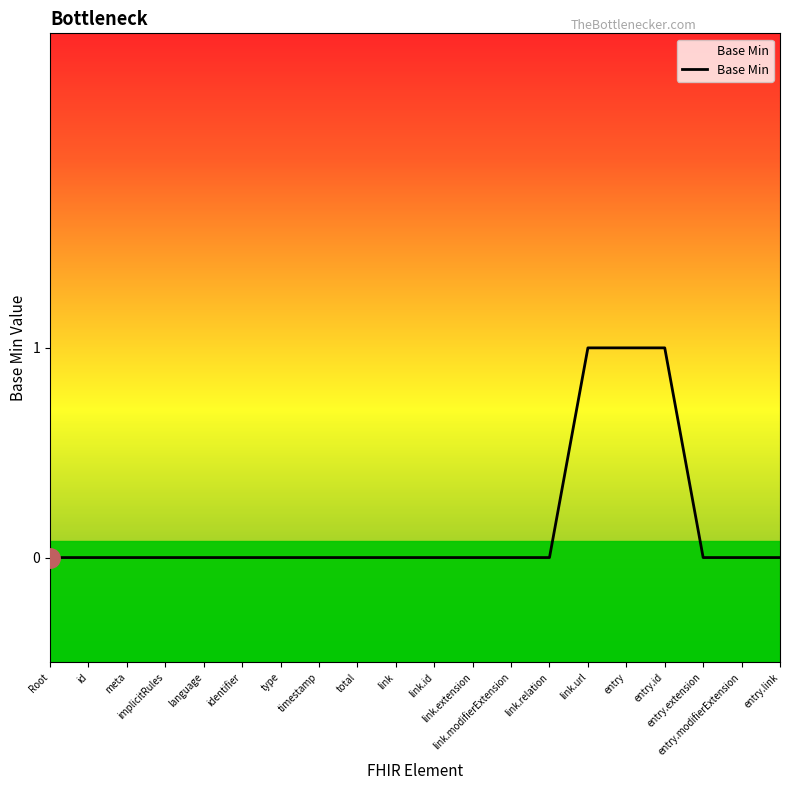

How many lines are shown in the chart?

1